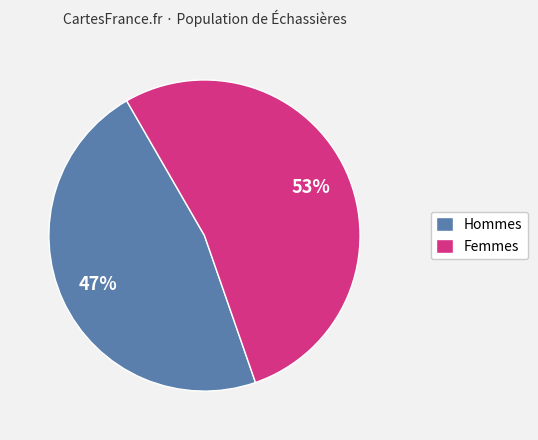

True or false: Hommes accounts for 47% of the total.

True